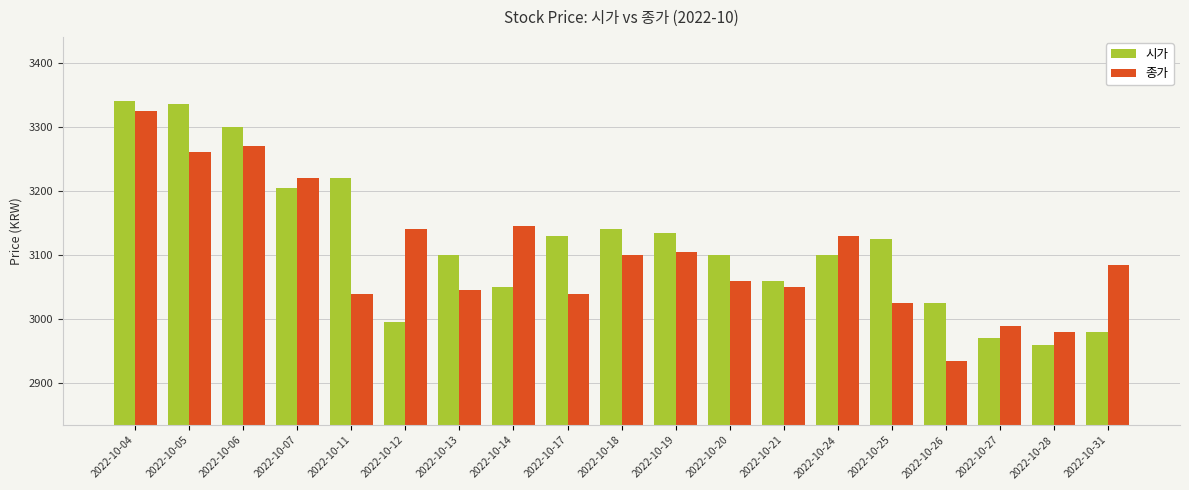

At which category does the chart reach its peak across all series?

2022-10-04